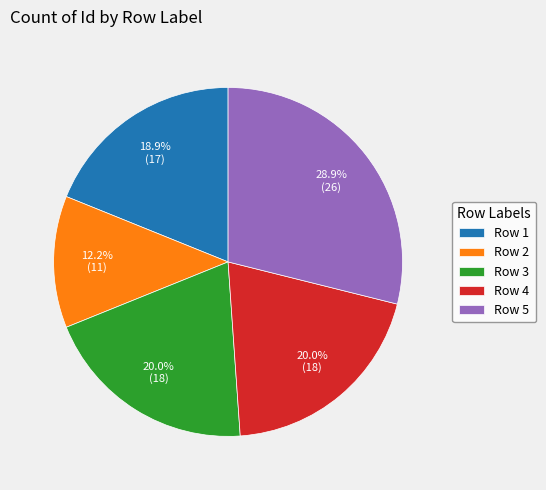

Which has a higher value, Row 2 or Row 1?

Row 1